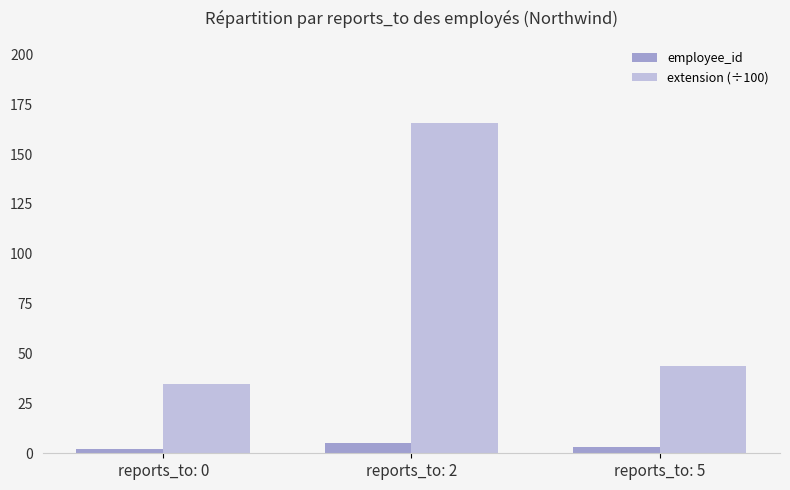

What is the maximum value shown in the chart?

165.4